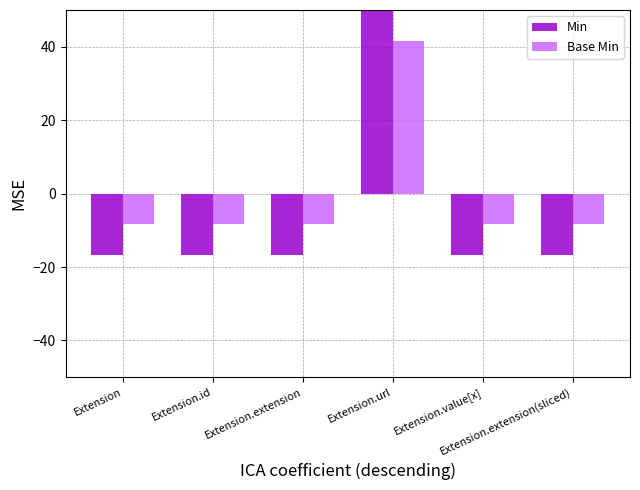

Are the bars grouped side by side (vs. stacked)?

Yes